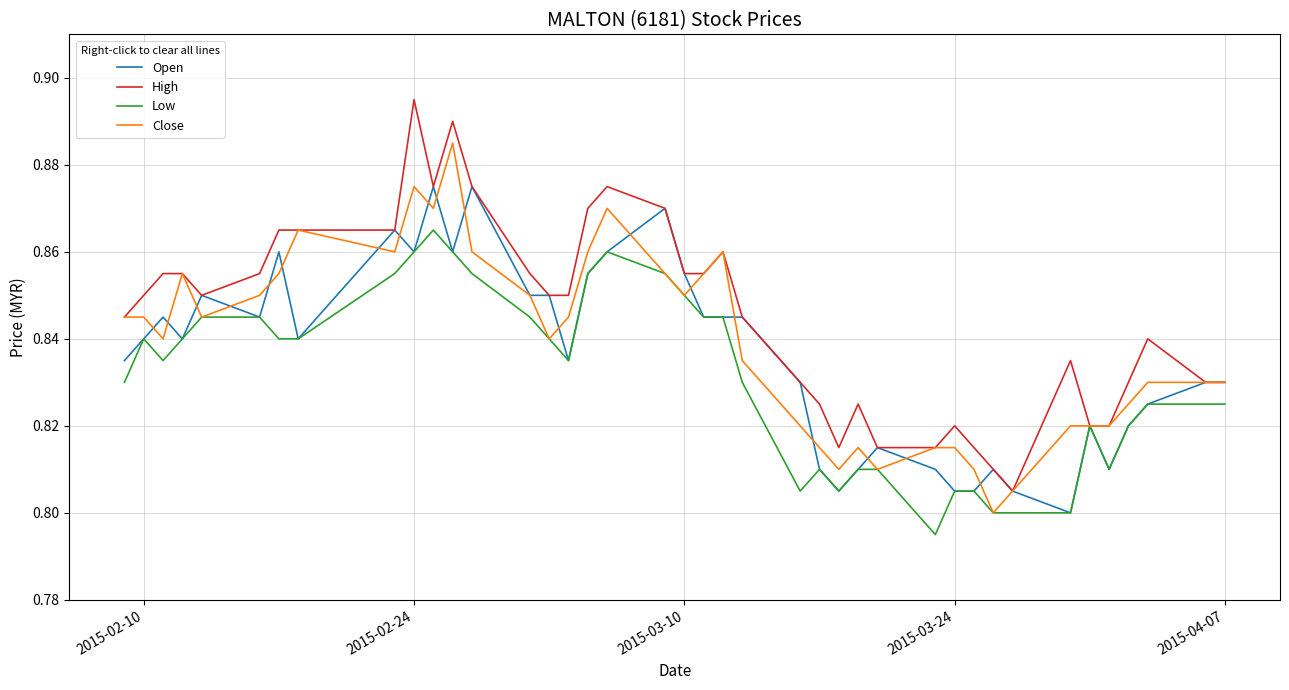

Which series has the largest total across all categories?

High